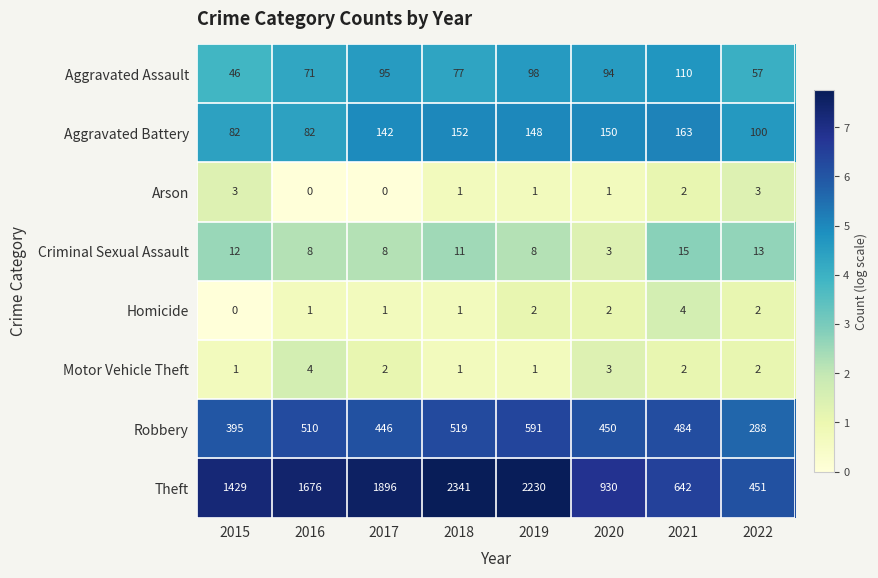

What is the difference between the highest and lowest values at 2017?

1896